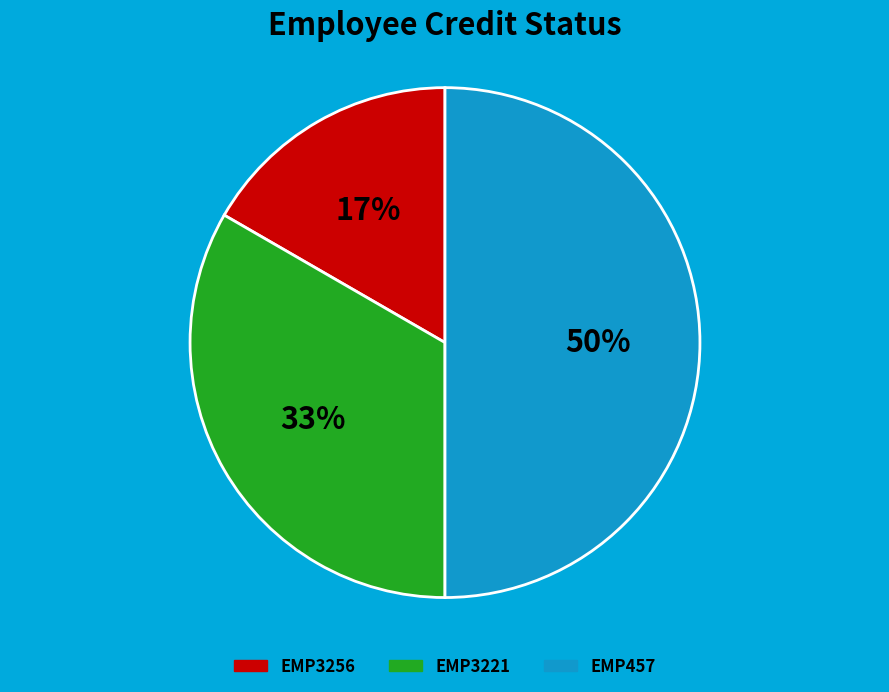

True or false: EMP3256 accounts for 24% of the total.

False